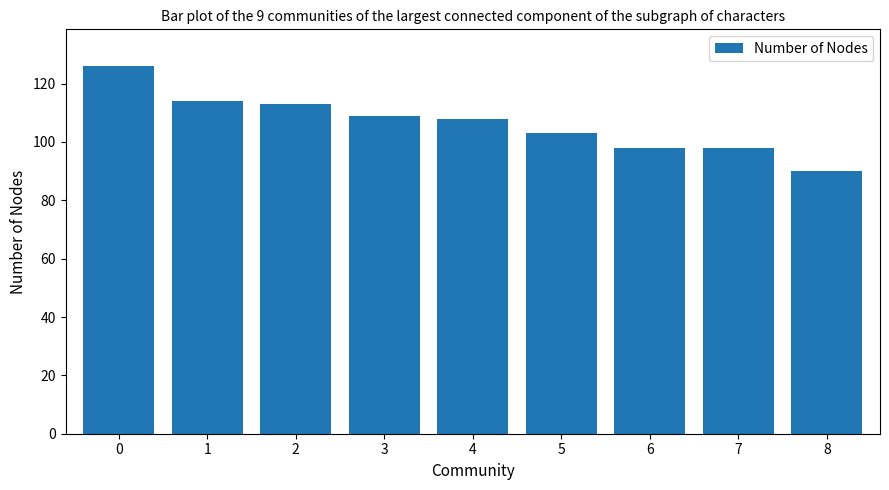

What is the sum of all values?

959